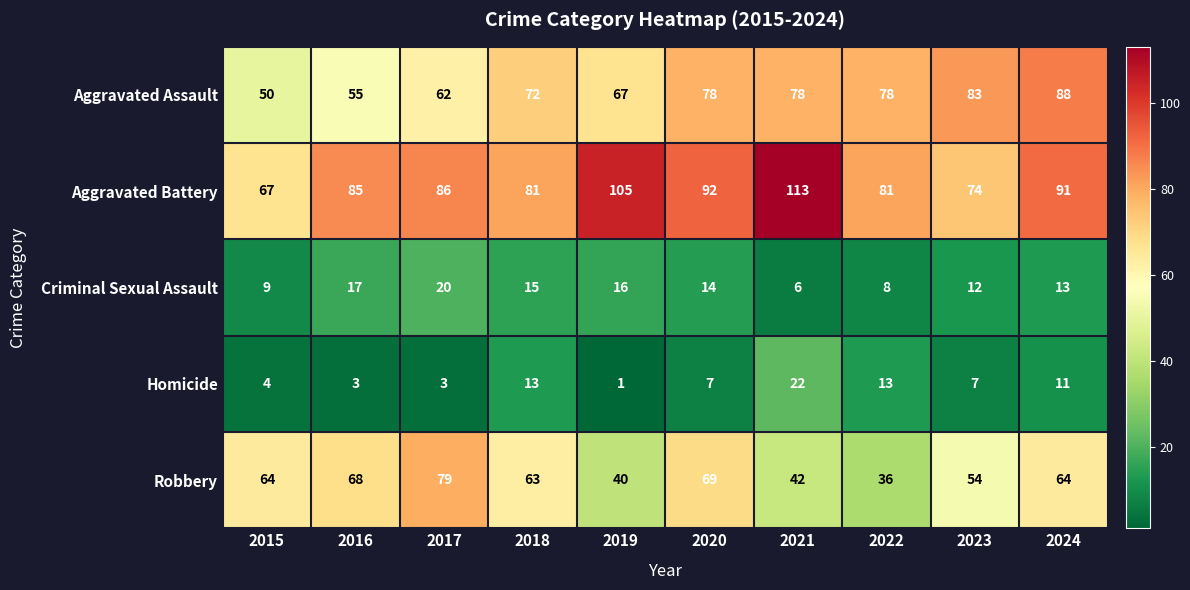

The value of Aggravated Assault at 2021 is 134. True or false?

False